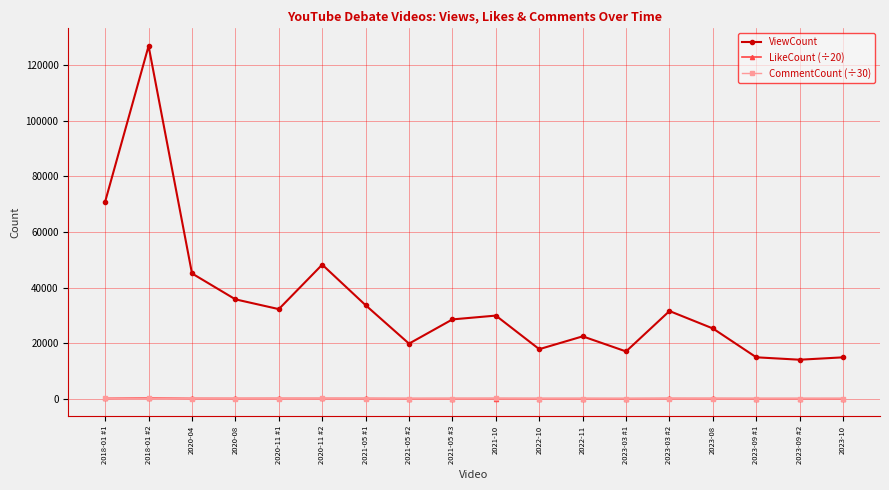

What is the sum of the ViewCount values at 2021-05 #1 and 2020-11 #1?

65866.0